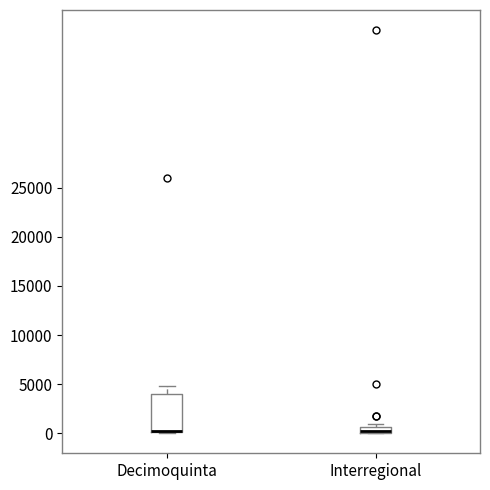

Where is the lower edge of the box for Interregional on the y-axis? The values are not printed on the chart, so give them approximately, as read against the axis.

0